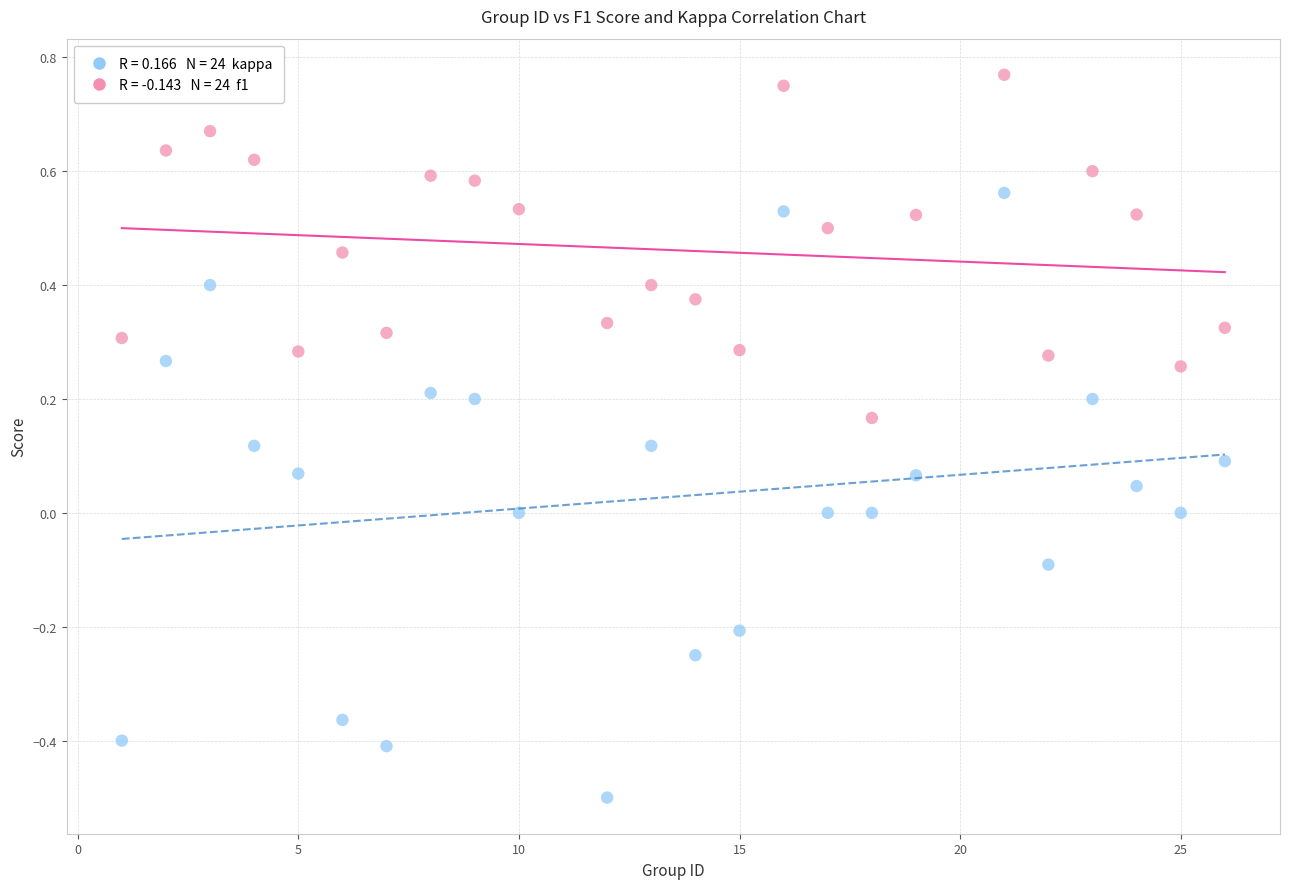

Across all data points, what is the range of X values (max minus min)?

25.0